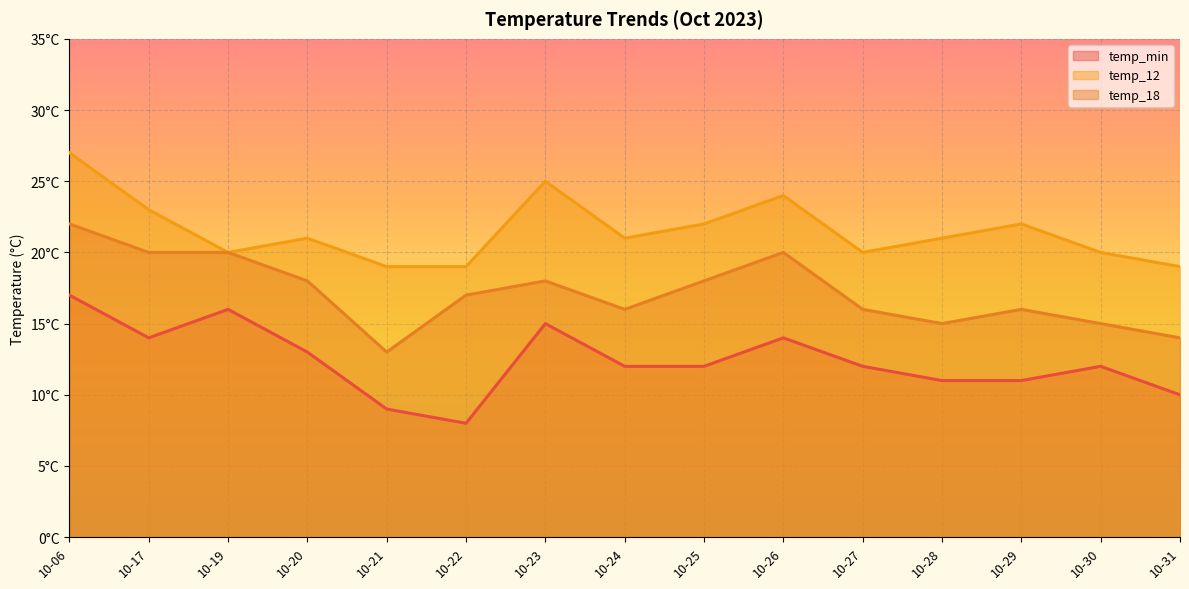

Between 10-06 and 10-23, which is larger?

10-06